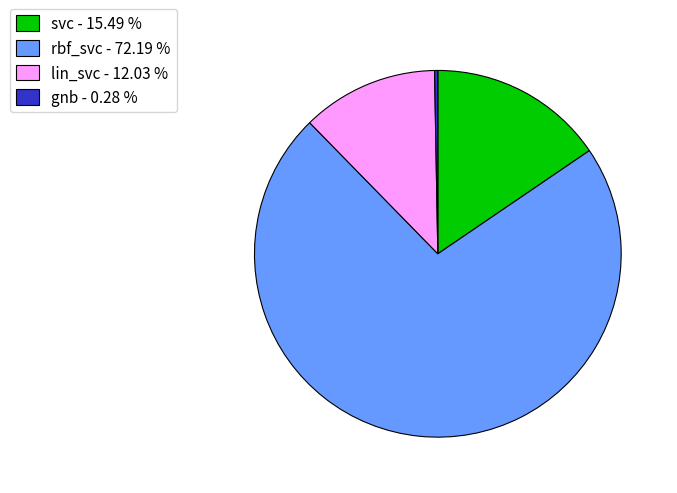

Rank the categories by value from highest to lowest.

rbf_svc, svc, lin_svc, gnb